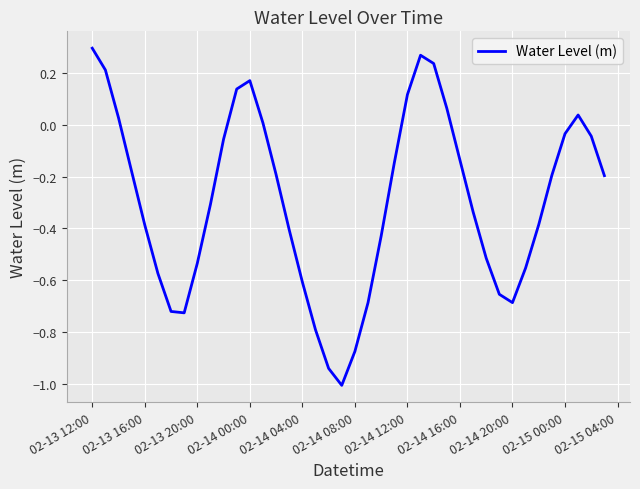

What is the difference between the maximum and minimum values?

1.3